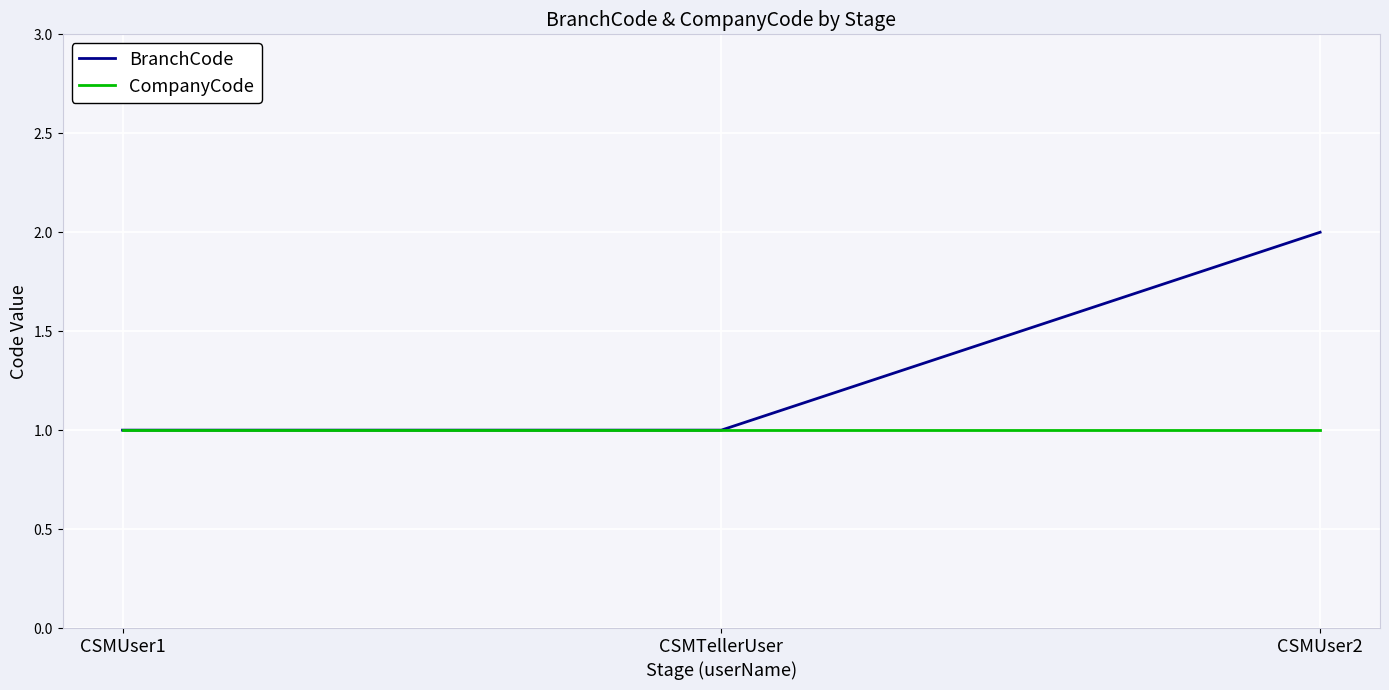

Which series has the largest range (max minus min)?

BranchCode